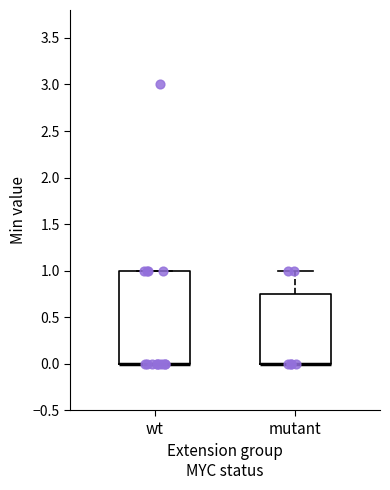

Where is the lower edge of the box for wt on the y-axis? The values are not printed on the chart, so give them approximately, as read against the axis.

0.00